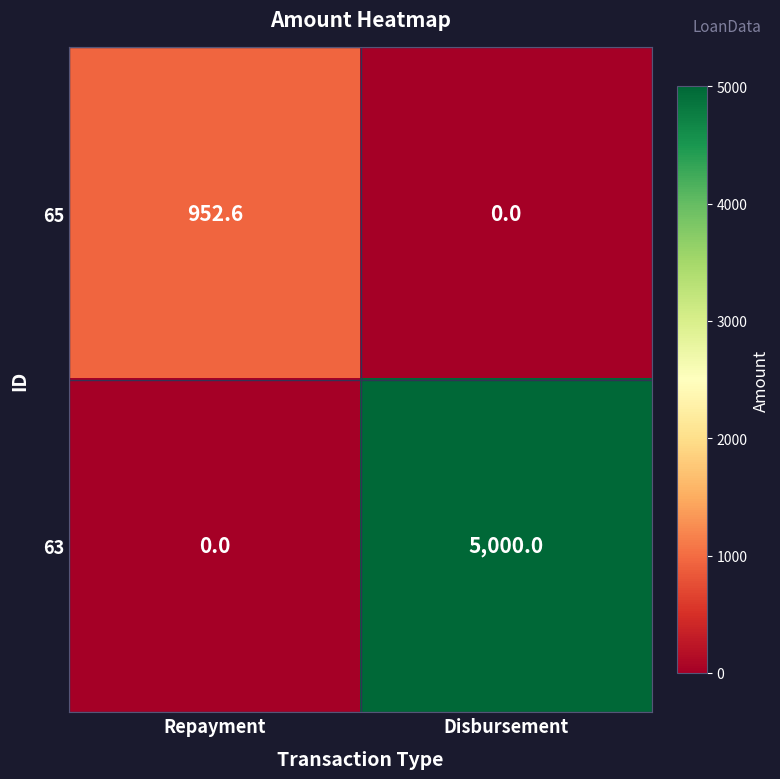

At how many categories does at least one series exceed 222?

2